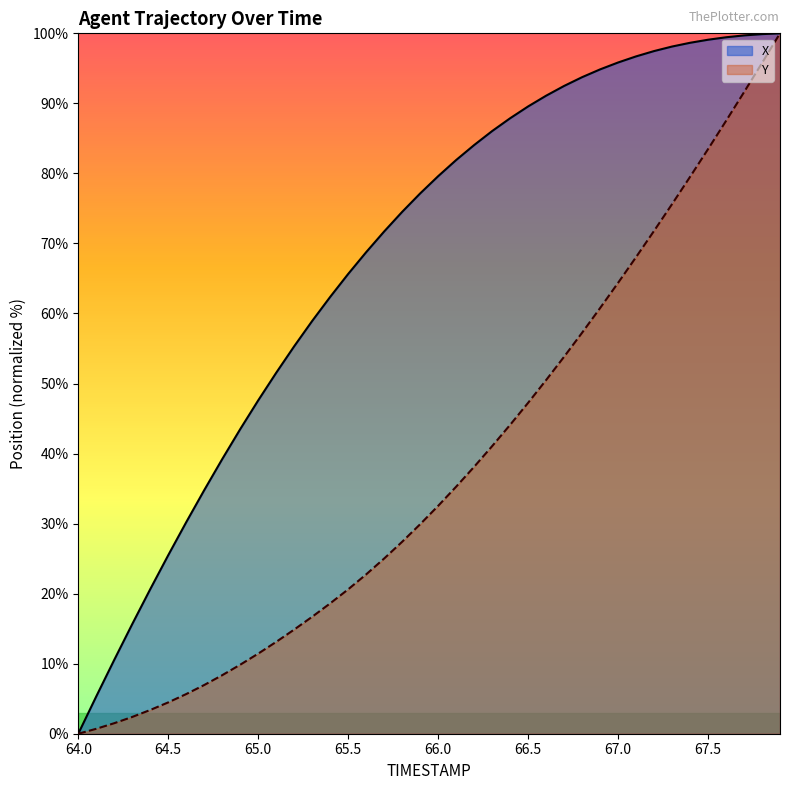

Reading left to right, what are all the values shown in this chart?

X: 0.0	5.3	10.6	15.7	20.6	25.5	30.2	34.8	39.2	43.5	47.6	51.5	55.3	58.9	62.4	65.6	68.8	71.7	74.5	77.1	79.6	81.9	84.0	86.0	87.9	89.6	91.1	92.5	93.7	94.9	95.8	96.7	97.5	98.1	98.6	99.1	99.4	99.7	99.9	100.0
Y: 0.0	0.7	1.5	2.4	3.4	4.5	5.7	7.0	8.4	9.9	11.4	13.1	14.9	16.7	18.6	20.6	22.8	25.0	27.4	29.9	32.5	35.3	38.1	41.1	44.1	47.2	50.5	53.8	57.3	60.8	64.4	68.0	71.8	75.6	79.5	83.5	87.5	91.6	95.8	100.0